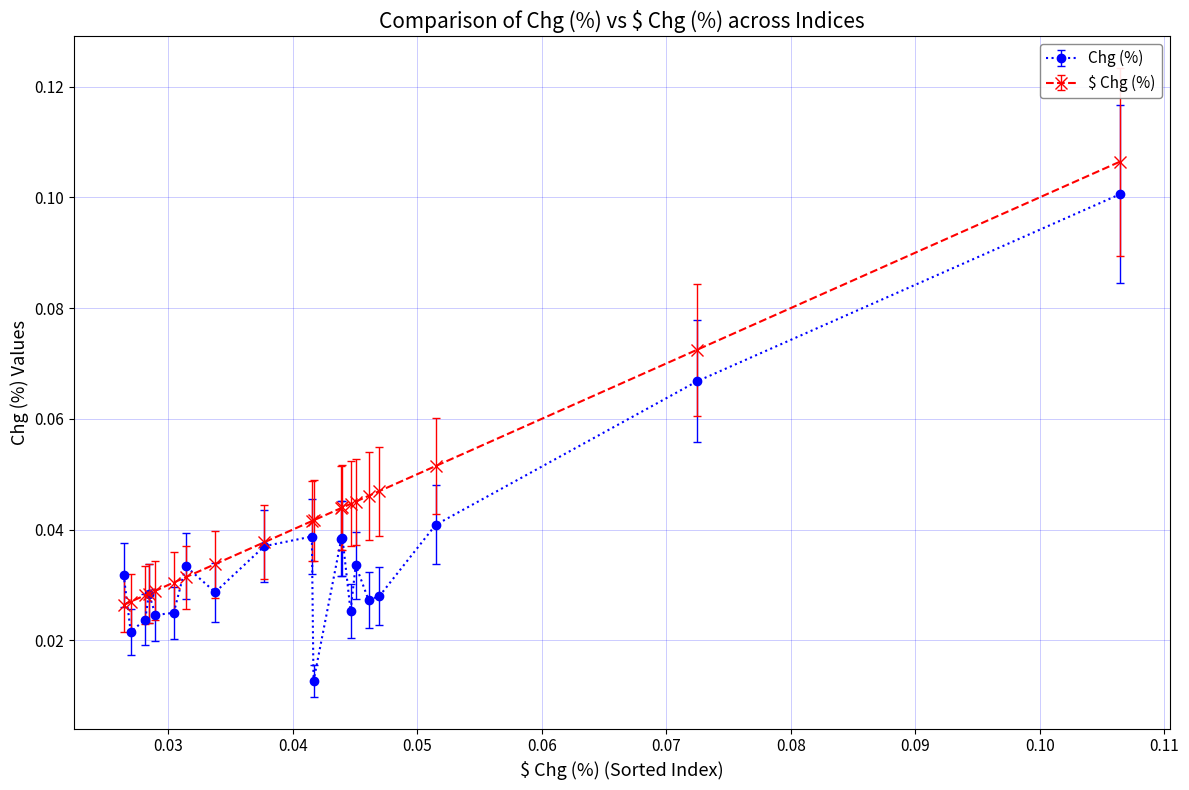

Which series has the largest total across all categories?

$ Chg (%)